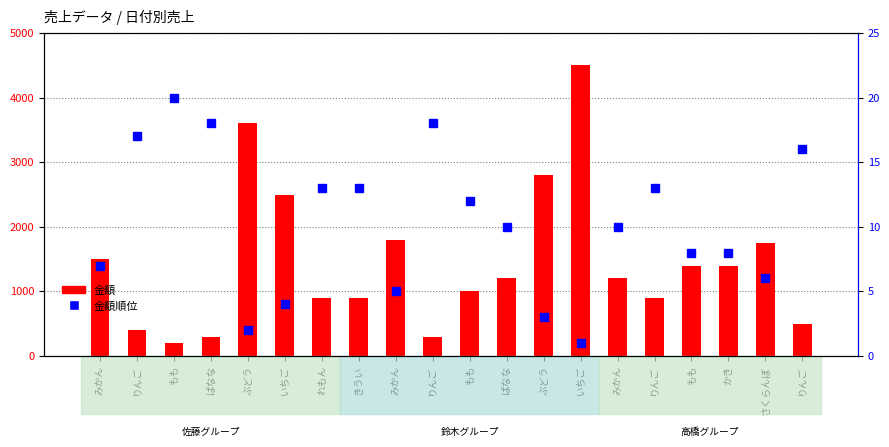

True or false: 金額順位 has a value of 17 at りんご.

True